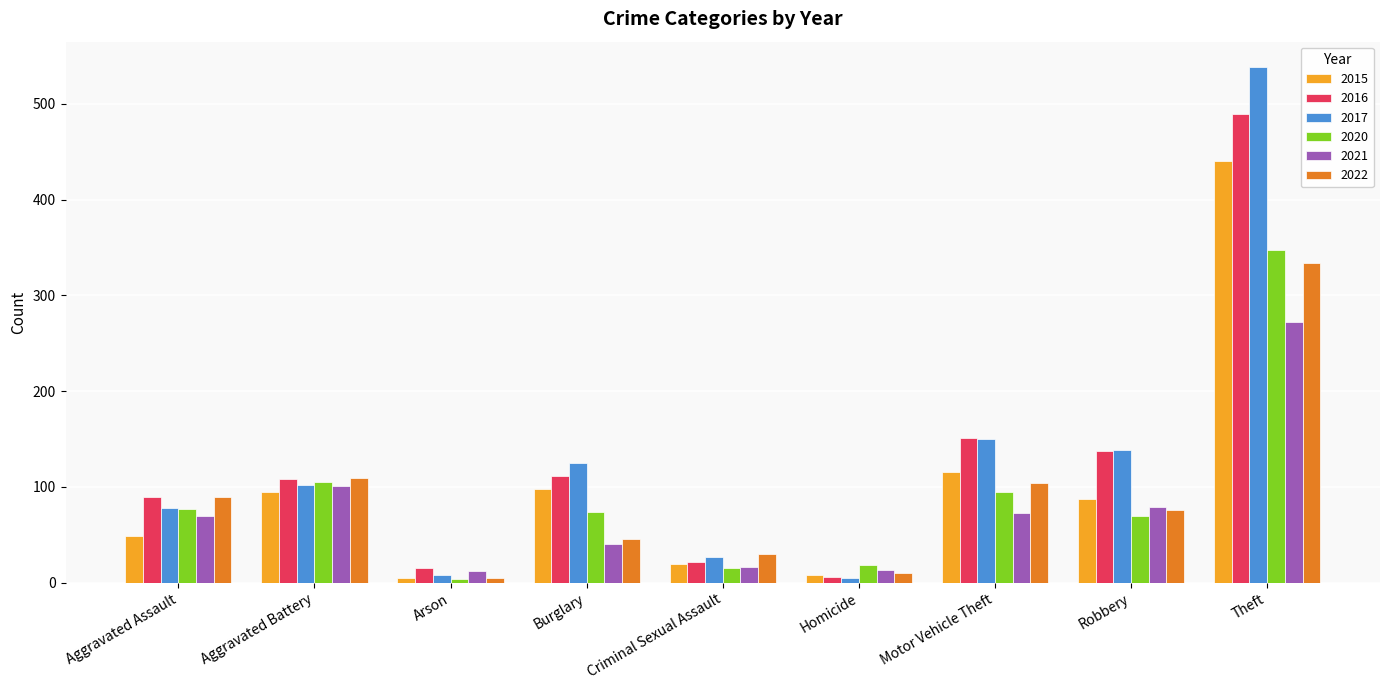

What is the average value of the 2017 series?

130